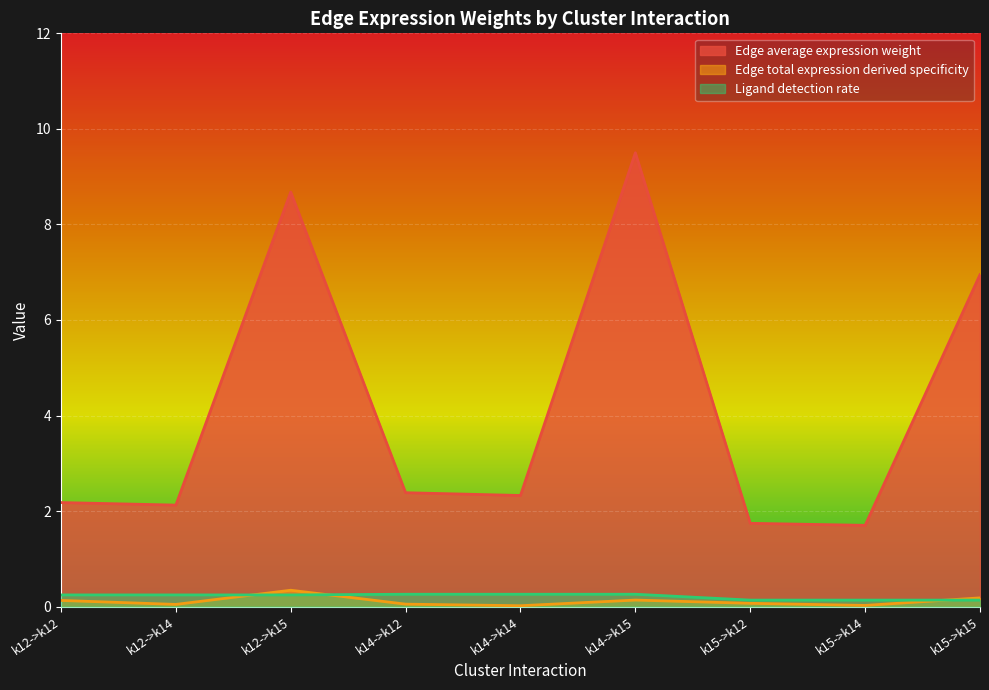

Is the value of Ligand detection rate at k15->k14 greater than the value of Edge total expression derived specificity at k14->k15?

No